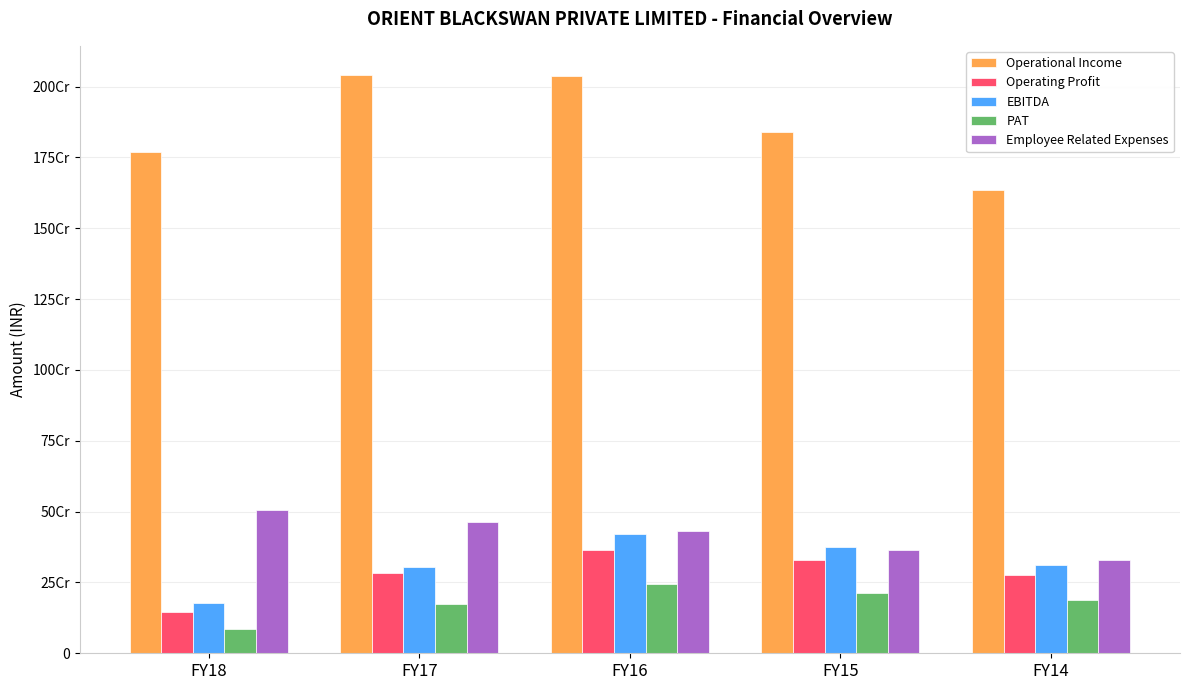

Are the bars horizontal?

No